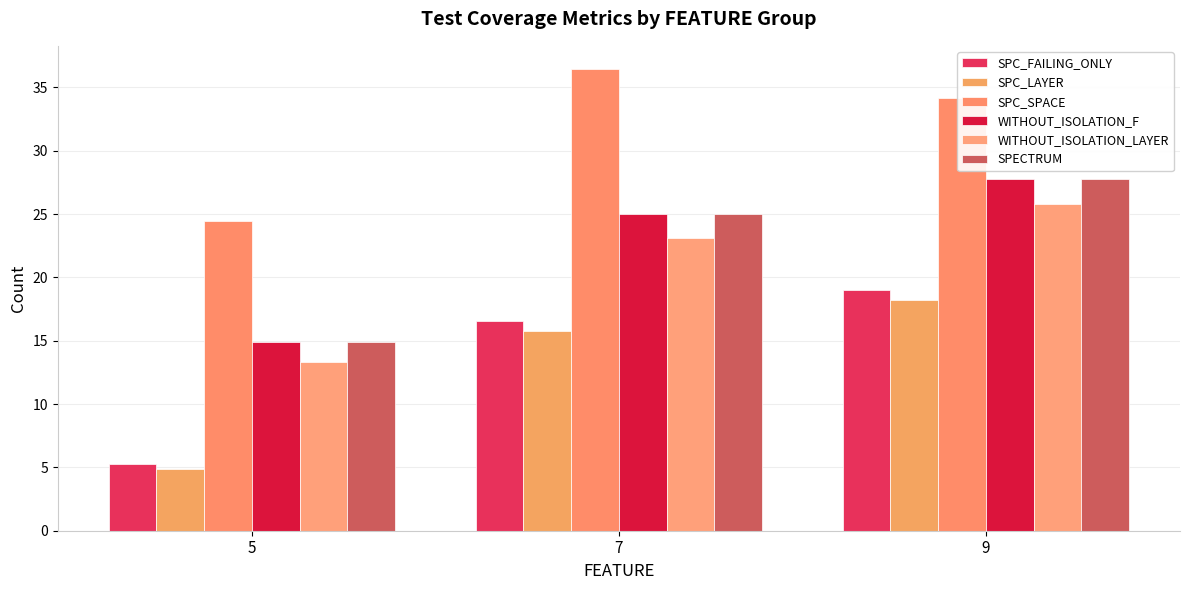

Are the bars grouped side by side (vs. stacked)?

Yes